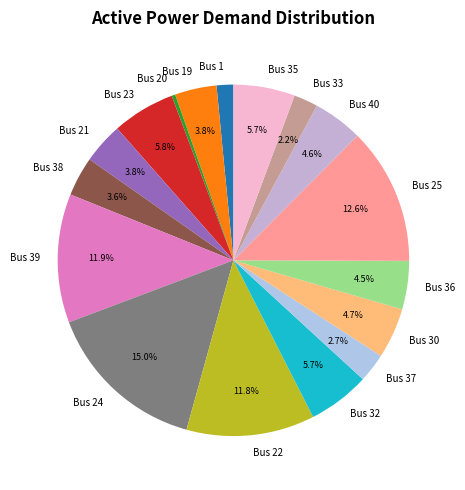

Is there any slice that represents more than half of the pie?

No